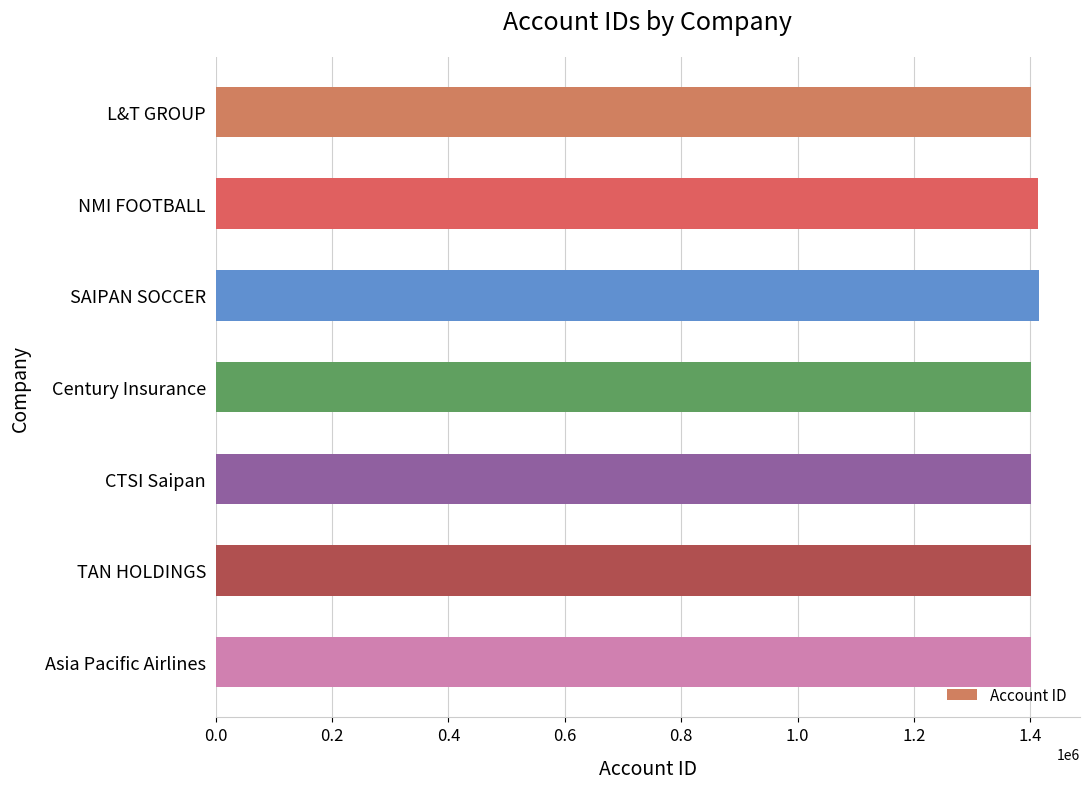

Does the chart contain any negative values?

No